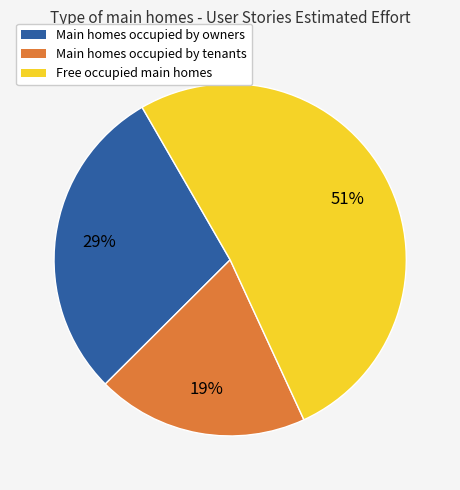

To the nearest percent, what is the average slice percentage?

33%